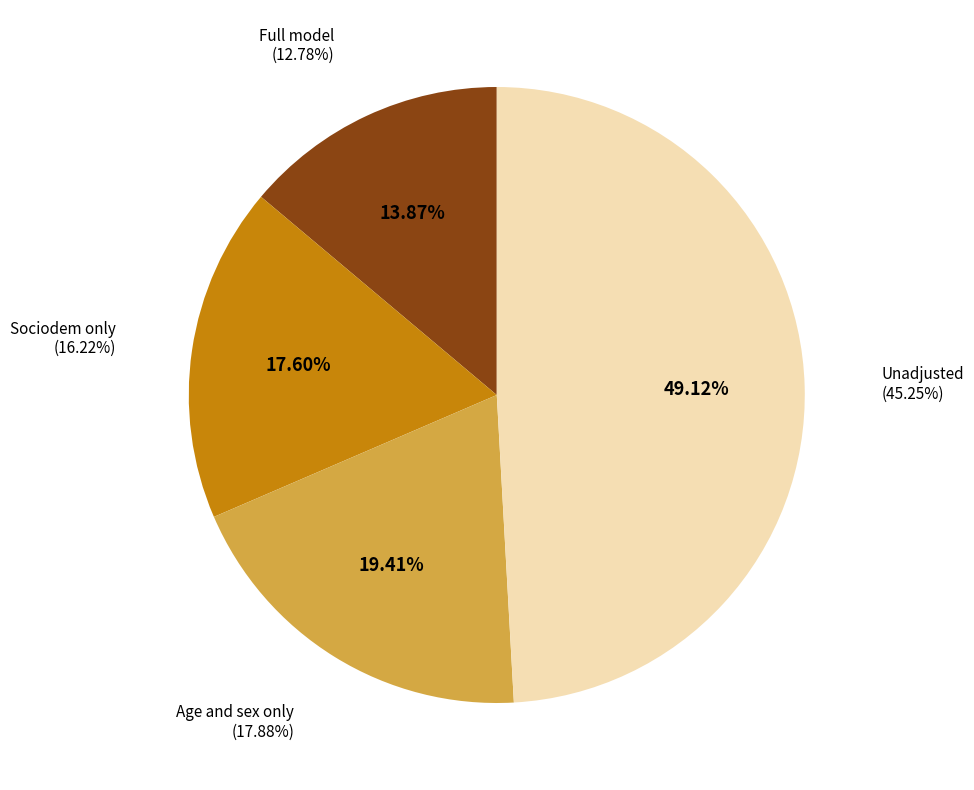

Rank the categories by value from lowest to highest.

Full model, Sociodem only, Age and sex only, Unadjusted